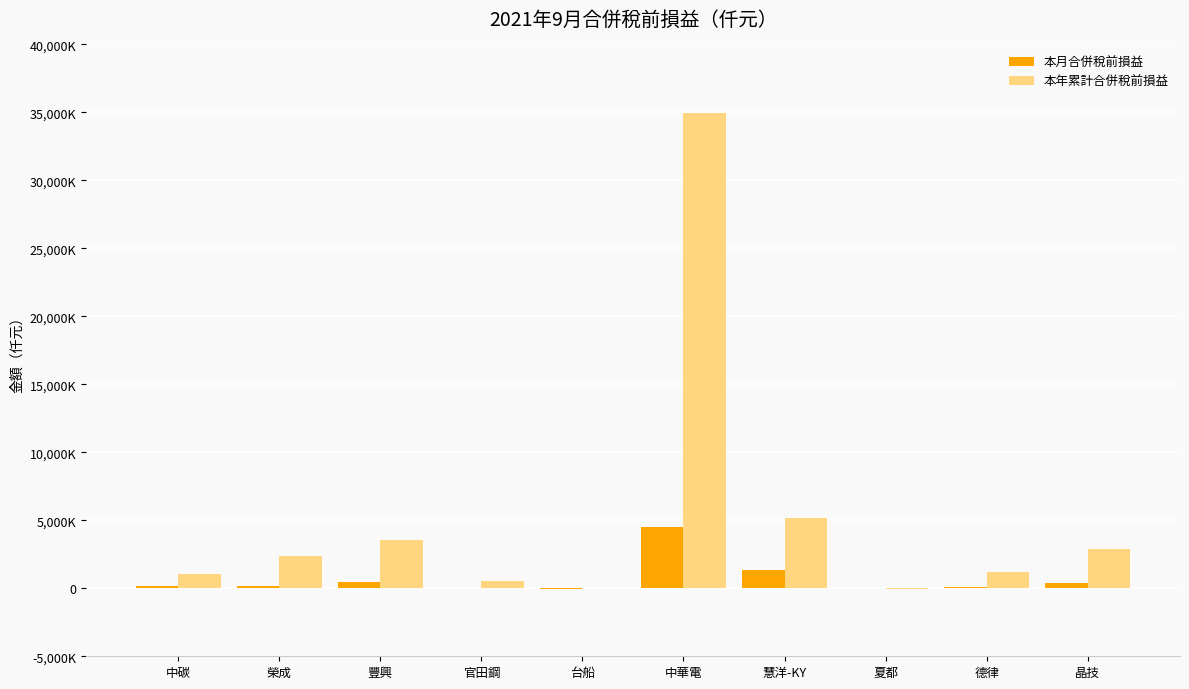

What is the value of the 本月合併稅前損益 bar at the 9th from the left?

113452